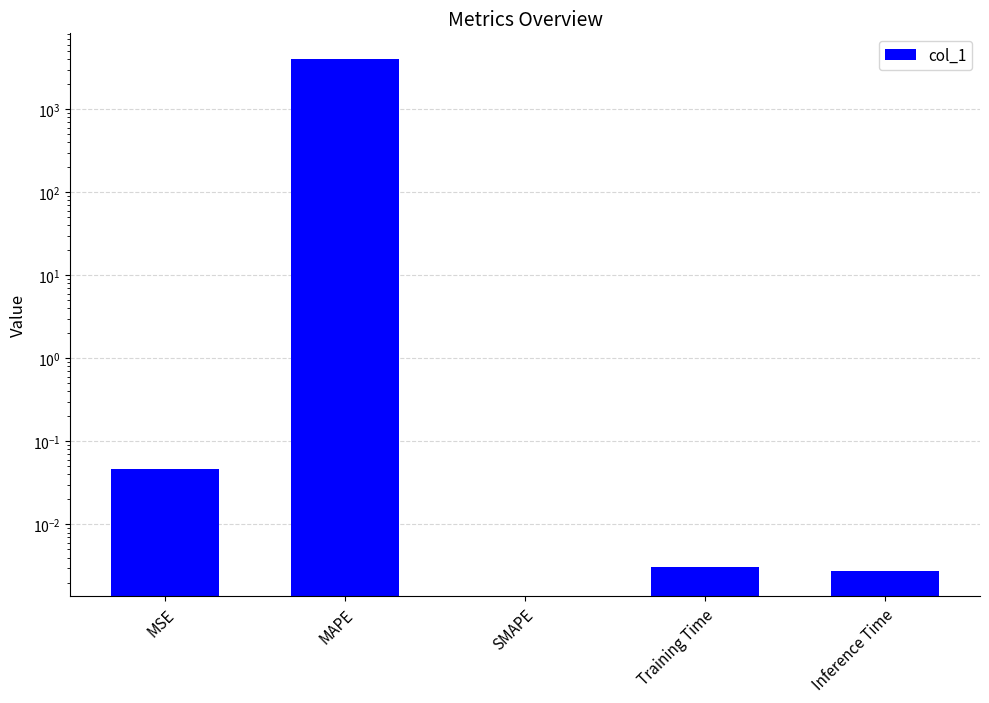

At which label is the value closest to 2012?

MSE